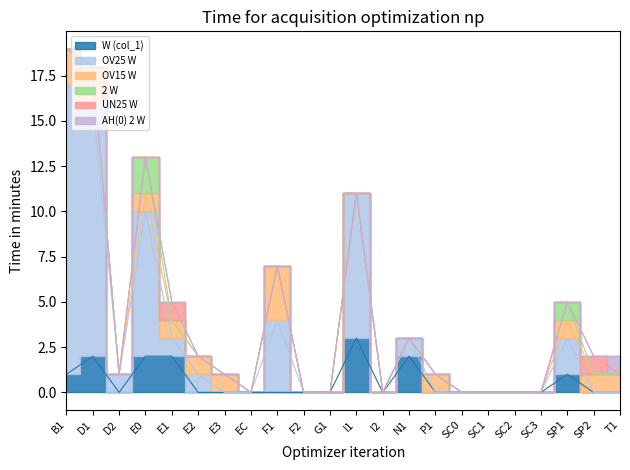

Reading right to left, list all the values displayed in this chart.

W (col_1): T1=0	SP2=0	SP1=1	SC3=0	SC2=0	SC1=0	SC0=0	P1=0	N1=2	I2=0	I1=3	G1=0	F2=0	F1=0	EC=0	E3=0	E2=0	E1=2	E0=2	D2=0	D1=2	B1=1
OV25 W: T1=0	SP2=0	SP1=2	SC3=0	SC2=0	SC1=0	SC0=0	P1=0	N1=1	I2=0	I1=8	G1=0	F2=0	F1=4	EC=0	E3=0	E2=1	E1=1	E0=8	D2=1	D1=14	B1=16
OV15 W: T1=1	SP2=1	SP1=1	SC3=0	SC2=0	SC1=0	SC0=0	P1=1	N1=0	I2=0	I1=0	G1=0	F2=0	F1=3	EC=0	E3=1	E2=1	E1=1	E0=1	D2=0	D1=2	B1=2
2 W: T1=0	SP2=0	SP1=1	SC3=0	SC2=0	SC1=0	SC0=0	P1=0	N1=0	I2=0	I1=0	G1=0	F2=0	F1=0	EC=0	E3=0	E2=0	E1=0	E0=2	D2=0	D1=0	B1=0
UN25 W: T1=0	SP2=1	SP1=0	SC3=0	SC2=0	SC1=0	SC0=0	P1=0	N1=0	I2=0	I1=0	G1=0	F2=0	F1=0	EC=0	E3=0	E2=0	E1=1	E0=0	D2=0	D1=0	B1=0
AH(0) 2 W: T1=1	SP2=0	SP1=0	SC3=0	SC2=0	SC1=0	SC0=0	P1=0	N1=0	I2=0	I1=0	G1=0	F2=0	F1=0	EC=0	E3=0	E2=0	E1=0	E0=0	D2=0	D1=0	B1=0